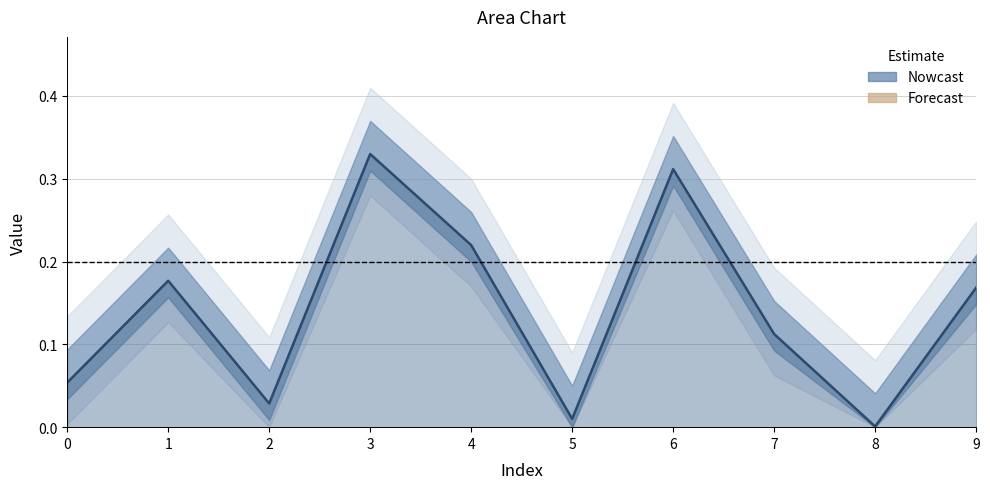

Rank the categories by value from highest to lowest.

3, 6, 4, 1, 9, 7, 0, 2, 5, 8